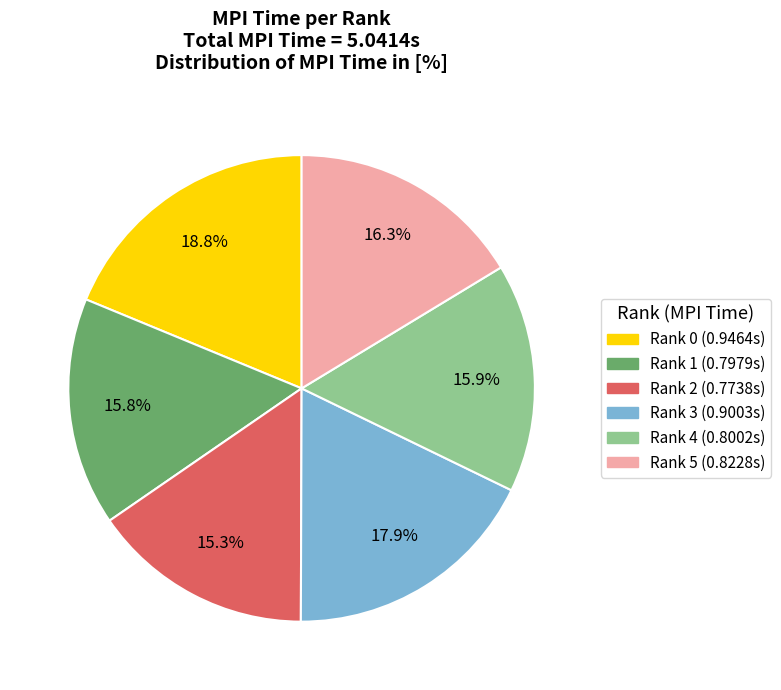

What percentage is NOT represented by Rank 0?

81.2%